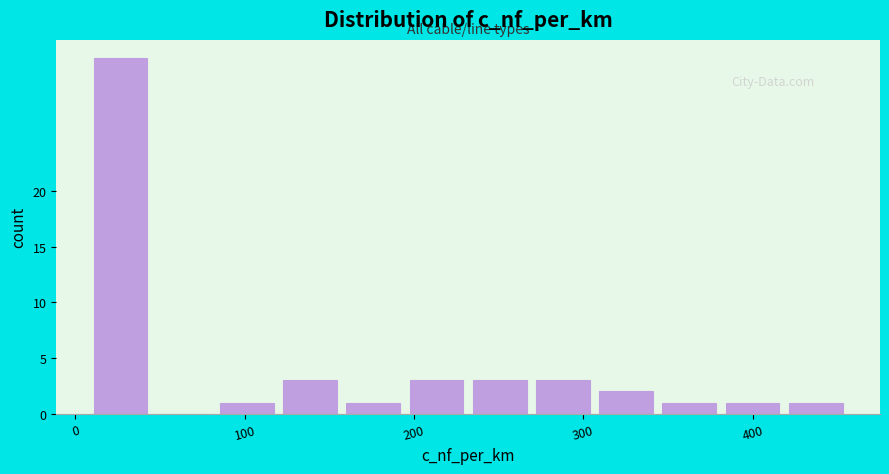

Read against the x-axis, roughly where is the centre of the tallest bar?

30